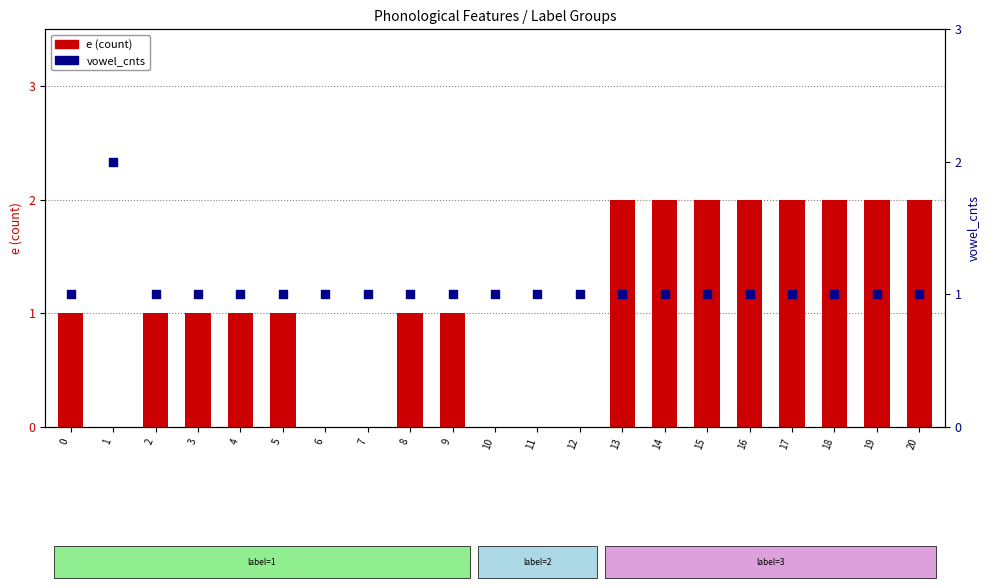

Is the value of vowel_cnts at 6 greater than the value of e at 20?

No